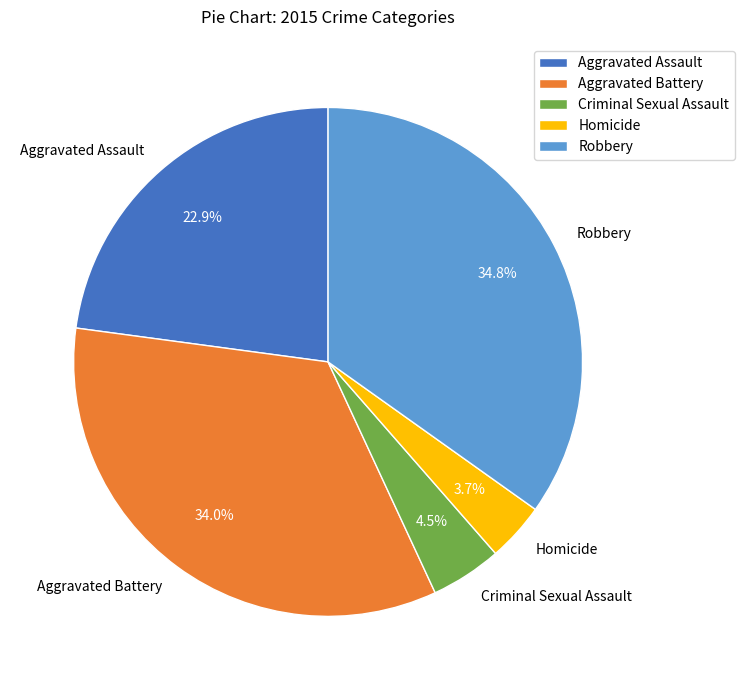

To the nearest percent, what is the combined percentage of Robbery and Homicide?

39%